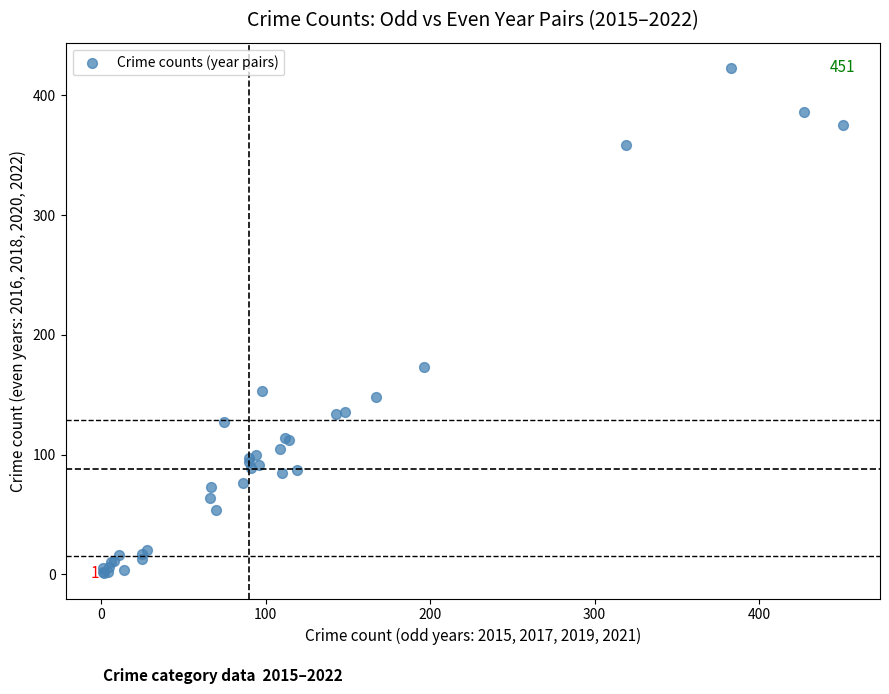

What Y value in the scatter plot is closest to 212?

173